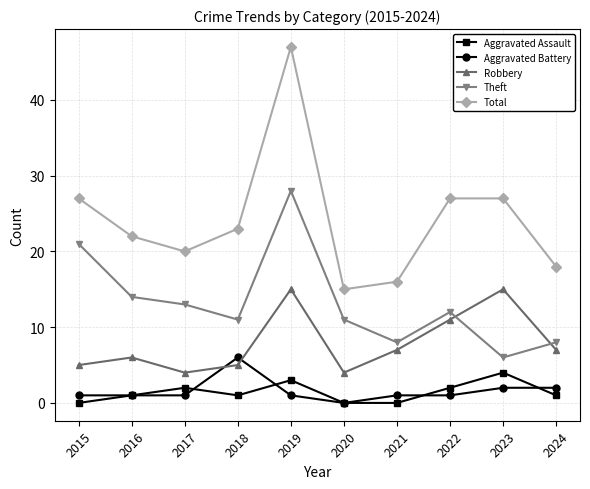

What is the highest value of the Total series?

47